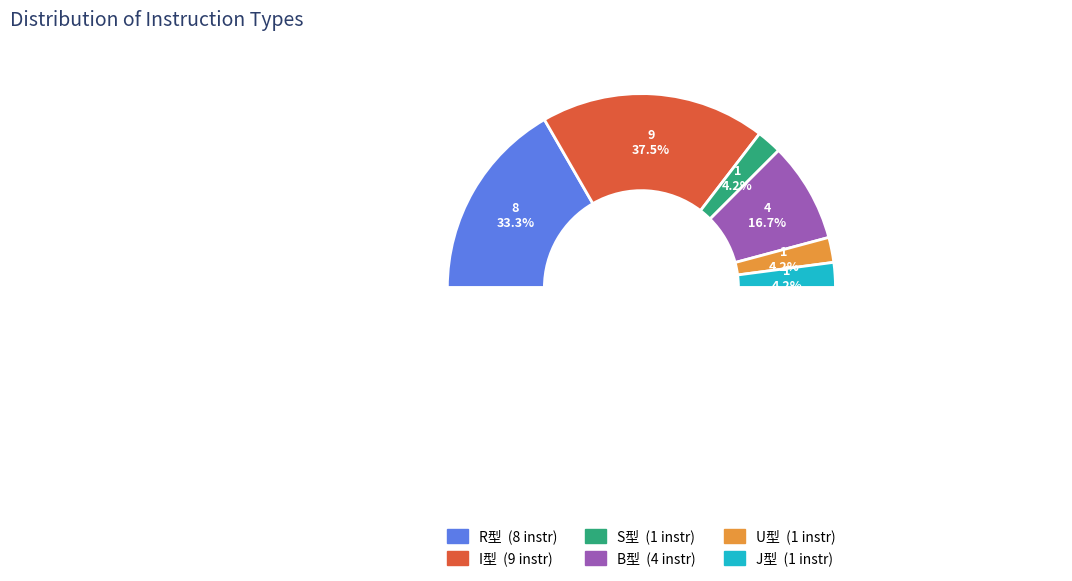

What percentage is the B型 slice, to the nearest percent?

17%